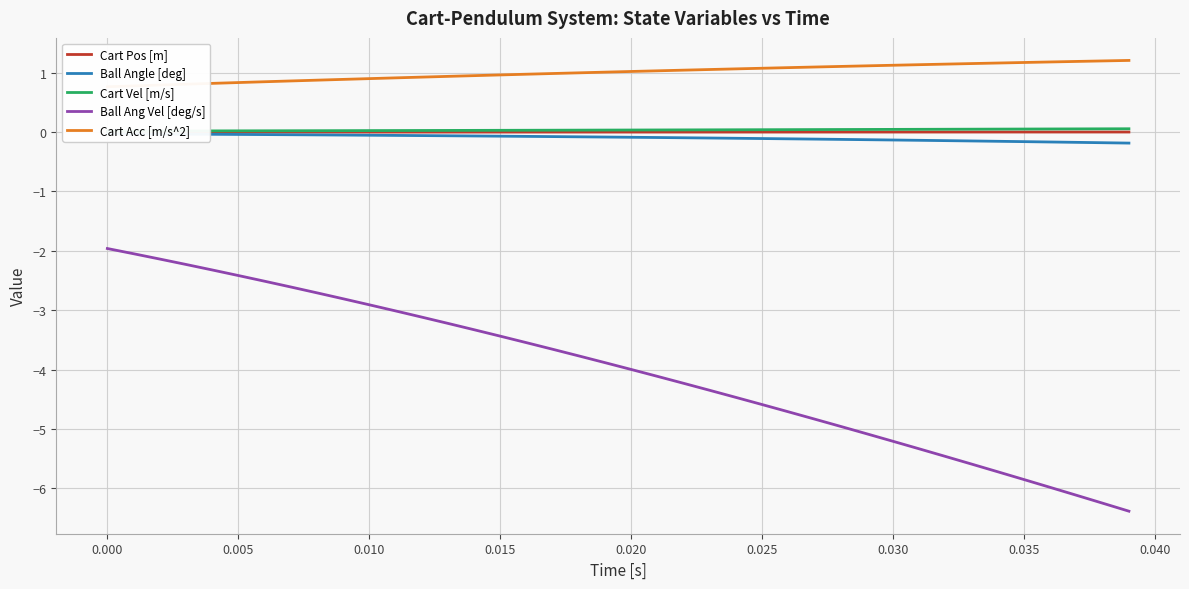

What is the lowest value of the Ball Ang Vel [deg/s] series?

-6.4